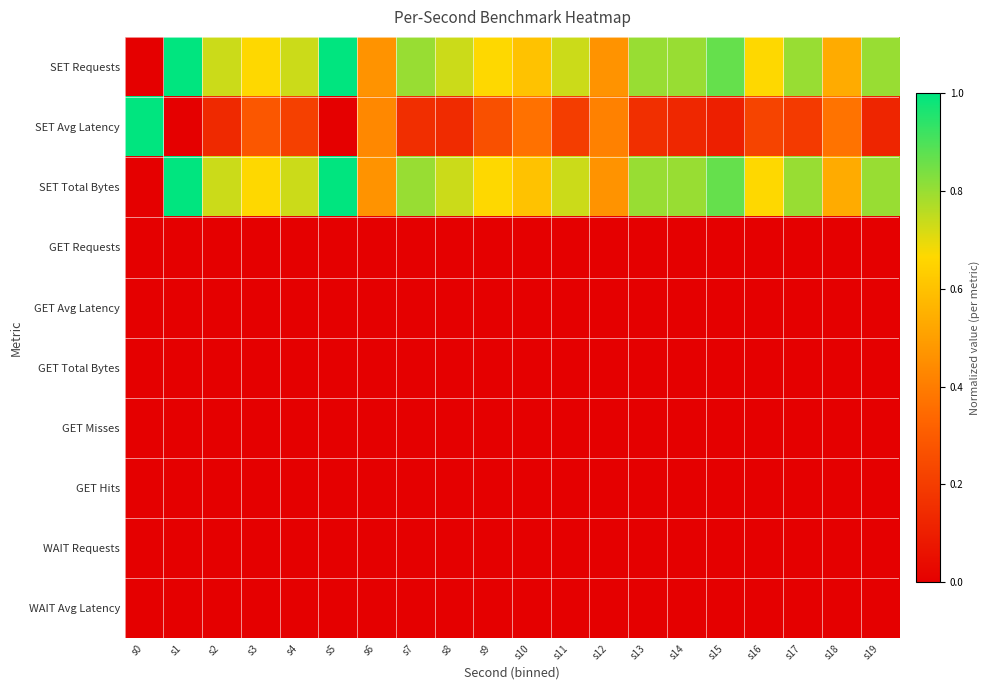

Reading left to right, list all the values displayed in this chart.

SET Requests: s0=0.0	s1=1.0	s2=0.7	s3=0.7	s4=0.7	s5=1.0	s6=0.5	s7=0.8	s8=0.7	s9=0.7	s10=0.6	s11=0.7	s12=0.5	s13=0.8	s14=0.8	s15=0.9	s16=0.7	s17=0.8	s18=0.5	s19=0.8
SET Avg Latency: s0=1.0	s1=0.0	s2=0.1	s3=0.3	s4=0.2	s5=0.0	s6=0.4	s7=0.2	s8=0.1	s9=0.3	s10=0.4	s11=0.2	s12=0.4	s13=0.2	s14=0.1	s15=0.1	s16=0.2	s17=0.2	s18=0.4	s19=0.1
SET Total Bytes: s0=0.0	s1=1.0	s2=0.7	s3=0.7	s4=0.7	s5=1.0	s6=0.5	s7=0.8	s8=0.7	s9=0.7	s10=0.6	s11=0.7	s12=0.5	s13=0.8	s14=0.8	s15=0.9	s16=0.7	s17=0.8	s18=0.5	s19=0.8
GET Requests: s0=0.0	s1=0.0	s2=0.0	s3=0.0	s4=0.0	s5=0.0	s6=0.0	s7=0.0	s8=0.0	s9=0.0	s10=0.0	s11=0.0	s12=0.0	s13=0.0	s14=0.0	s15=0.0	s16=0.0	s17=0.0	s18=0.0	s19=0.0
GET Avg Latency: s0=0.0	s1=0.0	s2=0.0	s3=0.0	s4=0.0	s5=0.0	s6=0.0	s7=0.0	s8=0.0	s9=0.0	s10=0.0	s11=0.0	s12=0.0	s13=0.0	s14=0.0	s15=0.0	s16=0.0	s17=0.0	s18=0.0	s19=0.0
GET Total Bytes: s0=0.0	s1=0.0	s2=0.0	s3=0.0	s4=0.0	s5=0.0	s6=0.0	s7=0.0	s8=0.0	s9=0.0	s10=0.0	s11=0.0	s12=0.0	s13=0.0	s14=0.0	s15=0.0	s16=0.0	s17=0.0	s18=0.0	s19=0.0
GET Misses: s0=0.0	s1=0.0	s2=0.0	s3=0.0	s4=0.0	s5=0.0	s6=0.0	s7=0.0	s8=0.0	s9=0.0	s10=0.0	s11=0.0	s12=0.0	s13=0.0	s14=0.0	s15=0.0	s16=0.0	s17=0.0	s18=0.0	s19=0.0
GET Hits: s0=0.0	s1=0.0	s2=0.0	s3=0.0	s4=0.0	s5=0.0	s6=0.0	s7=0.0	s8=0.0	s9=0.0	s10=0.0	s11=0.0	s12=0.0	s13=0.0	s14=0.0	s15=0.0	s16=0.0	s17=0.0	s18=0.0	s19=0.0
WAIT Requests: s0=0.0	s1=0.0	s2=0.0	s3=0.0	s4=0.0	s5=0.0	s6=0.0	s7=0.0	s8=0.0	s9=0.0	s10=0.0	s11=0.0	s12=0.0	s13=0.0	s14=0.0	s15=0.0	s16=0.0	s17=0.0	s18=0.0	s19=0.0
WAIT Avg Latency: s0=0.0	s1=0.0	s2=0.0	s3=0.0	s4=0.0	s5=0.0	s6=0.0	s7=0.0	s8=0.0	s9=0.0	s10=0.0	s11=0.0	s12=0.0	s13=0.0	s14=0.0	s15=0.0	s16=0.0	s17=0.0	s18=0.0	s19=0.0